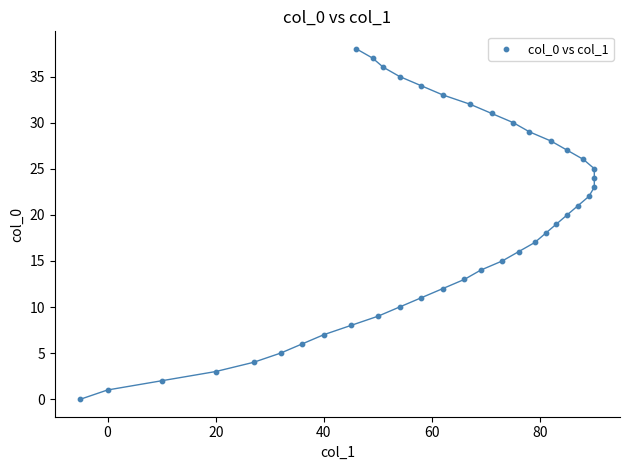

What is the range of X values (max minus min)?

95